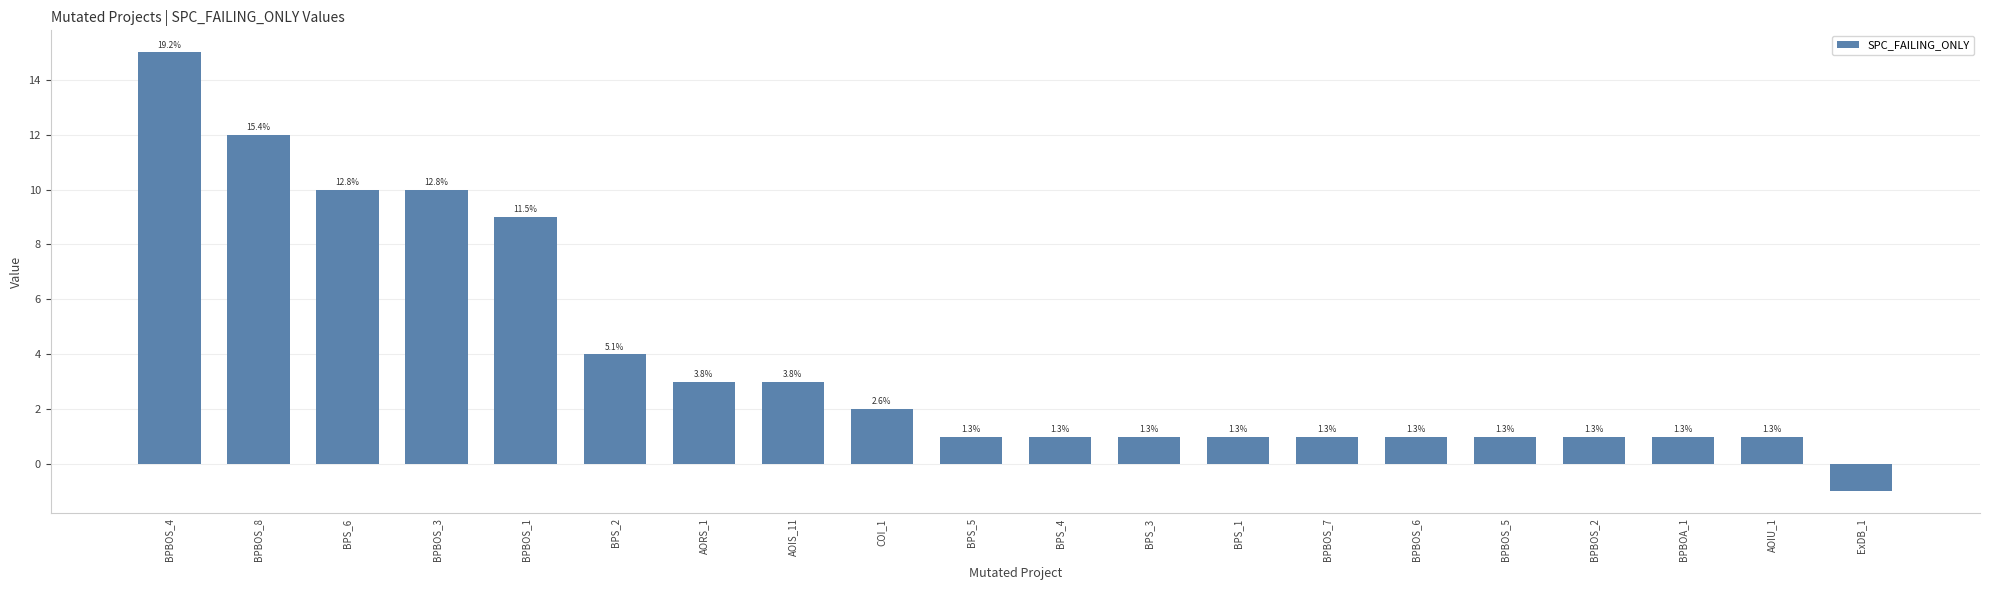

Reading left to right, list all the values displayed in this chart.

BPBOS_4=15	BPBOS_8=12	BPS_6=10	BPBOS_3=10	BPBOS_1=9	BPS_2=4	AORS_1=3	AOIS_11=3	COI_1=2	BPS_5=1	BPS_4=1	BPS_3=1	BPS_1=1	BPBOS_7=1	BPBOS_6=1	BPBOS_5=1	BPBOS_2=1	BPBOA_1=1	AOIU_1=1	ExDB_1=-1